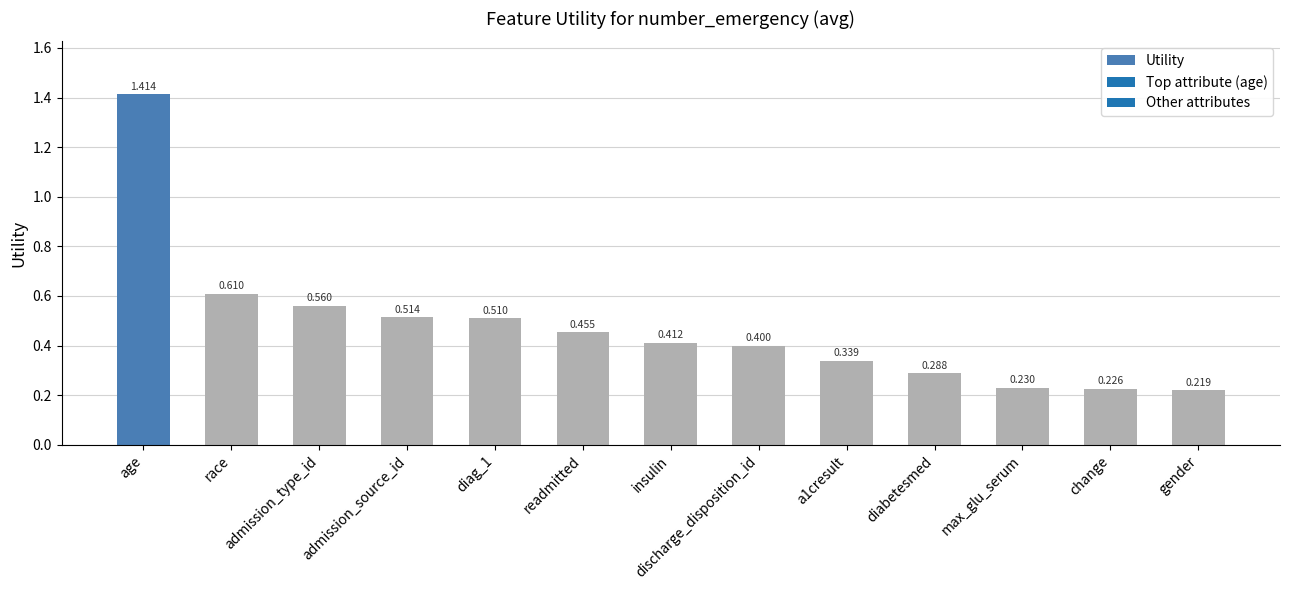

Are the bars horizontal?

No